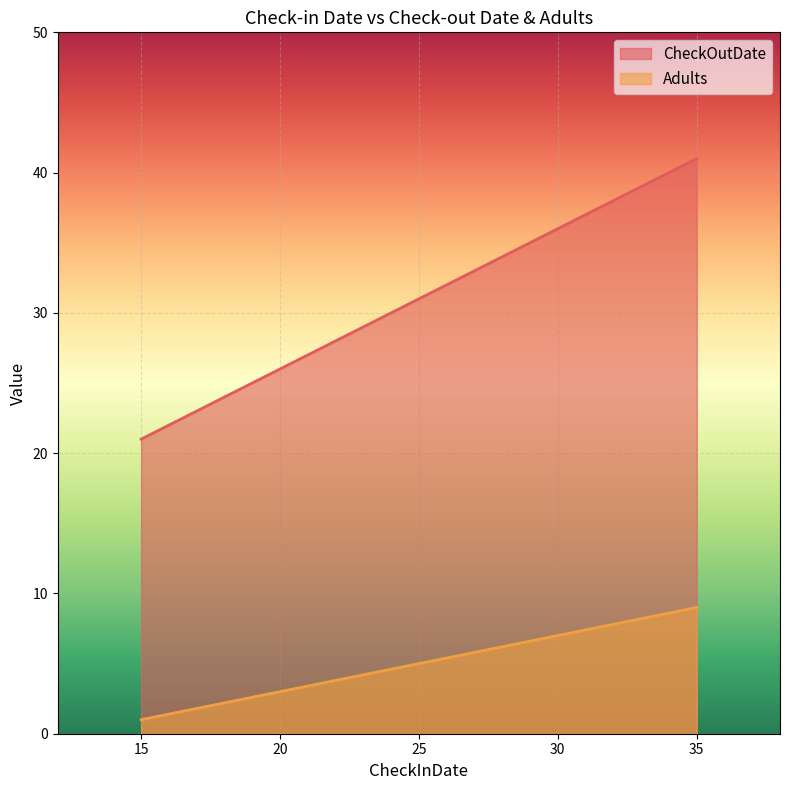

What is the spread (max minus min) of values at 15?

20